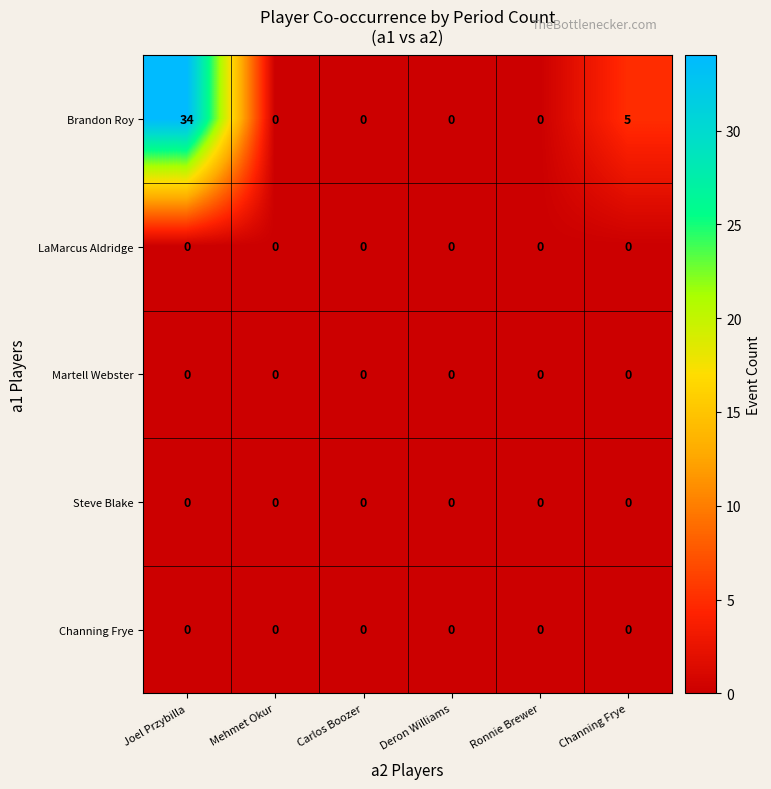

Between Ronnie Brewer and Channing Frye, which series saw the biggest shift?

Brandon Roy